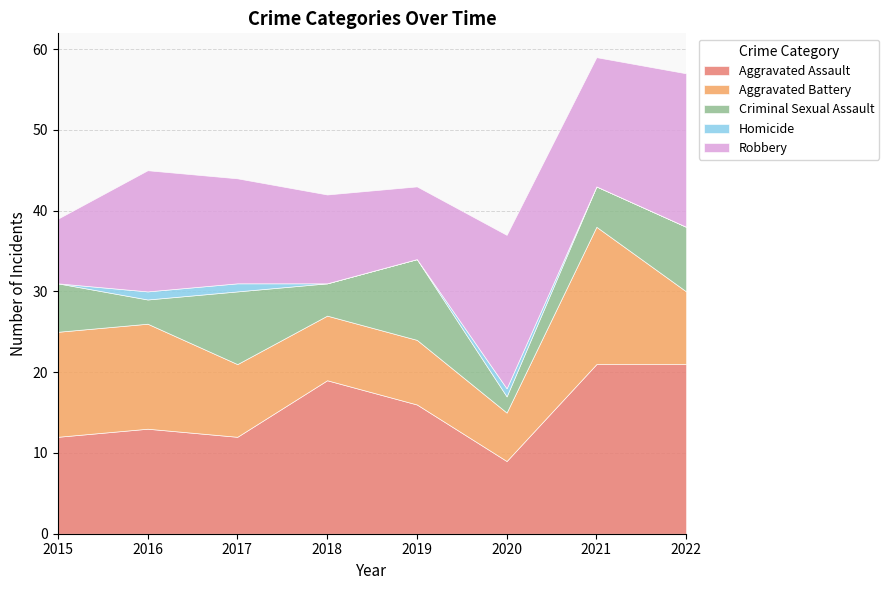

Reading right to left, list all the values displayed in this chart.

Aggravated Assault: 2022=21	2021=21	2020=9	2019=16	2018=19	2017=12	2016=13	2015=12
Aggravated Battery: 2022=9	2021=17	2020=6	2019=8	2018=8	2017=9	2016=13	2015=13
Criminal Sexual Assault: 2022=8	2021=5	2020=2	2019=10	2018=4	2017=9	2016=3	2015=6
Homicide: 2022=0	2021=0	2020=1	2019=0	2018=0	2017=1	2016=1	2015=0
Robbery: 2022=19	2021=16	2020=19	2019=9	2018=11	2017=13	2016=15	2015=8